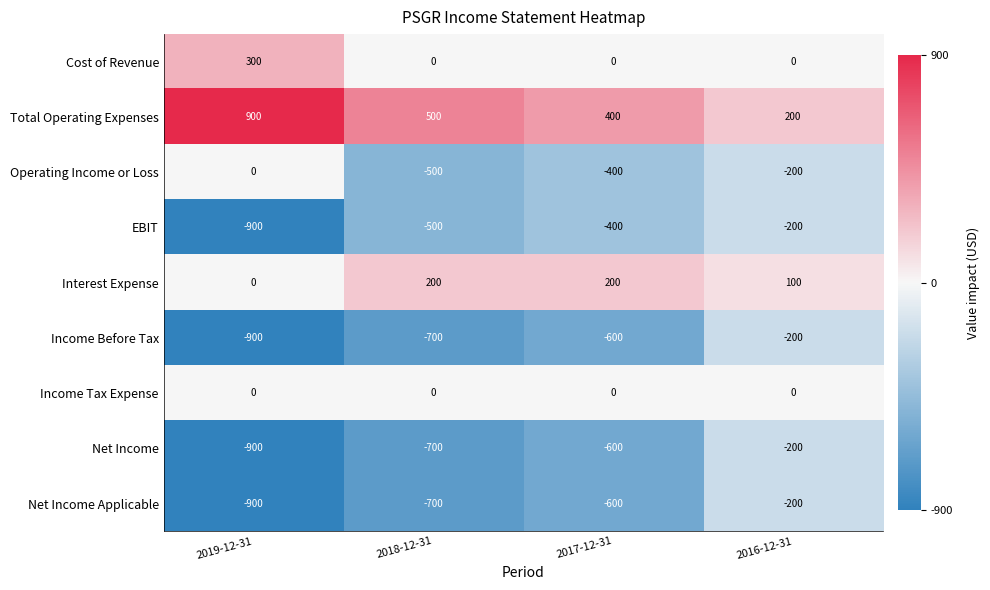

What is the total value across all series at 2018-12-31?

-2400